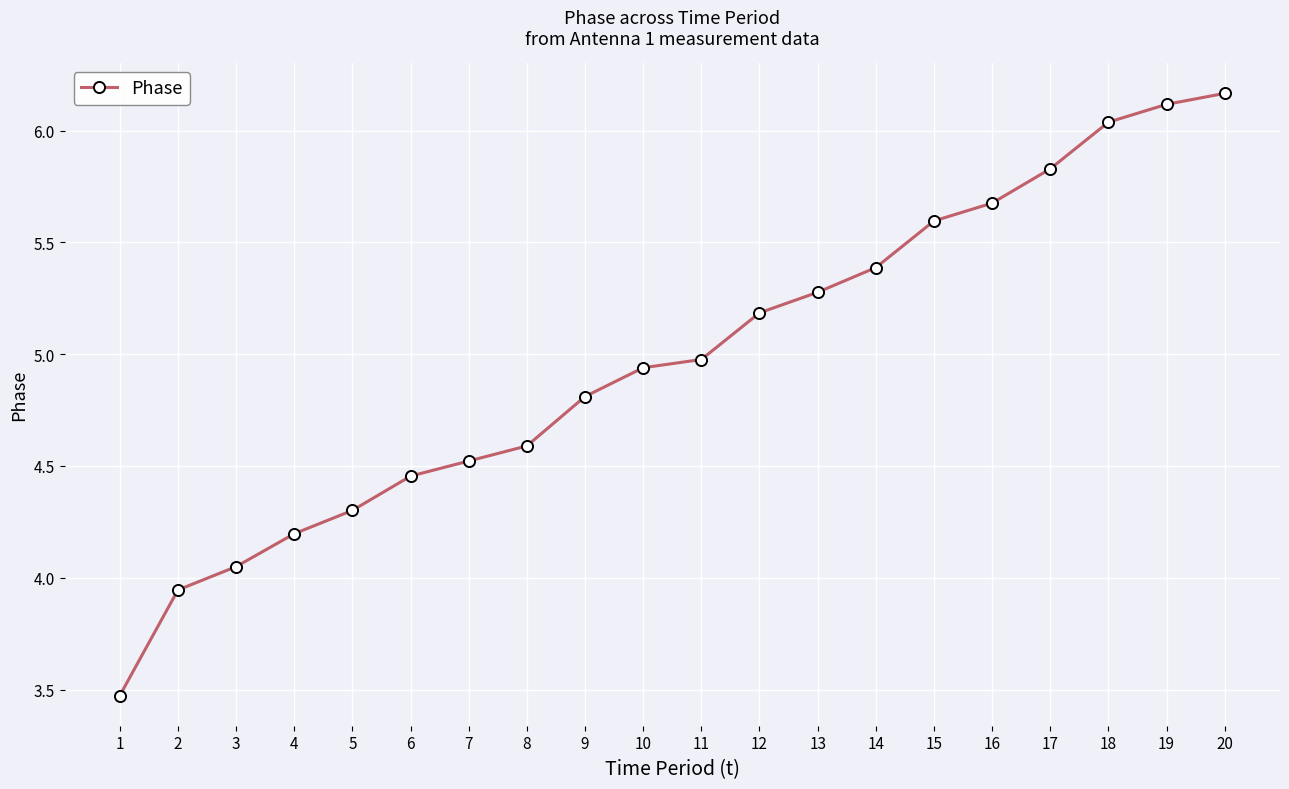

Rank the categories by value from lowest to highest.

1, 2, 3, 4, 5, 6, 7, 8, 9, 10, 11, 12, 13, 14, 15, 16, 17, 18, 19, 20